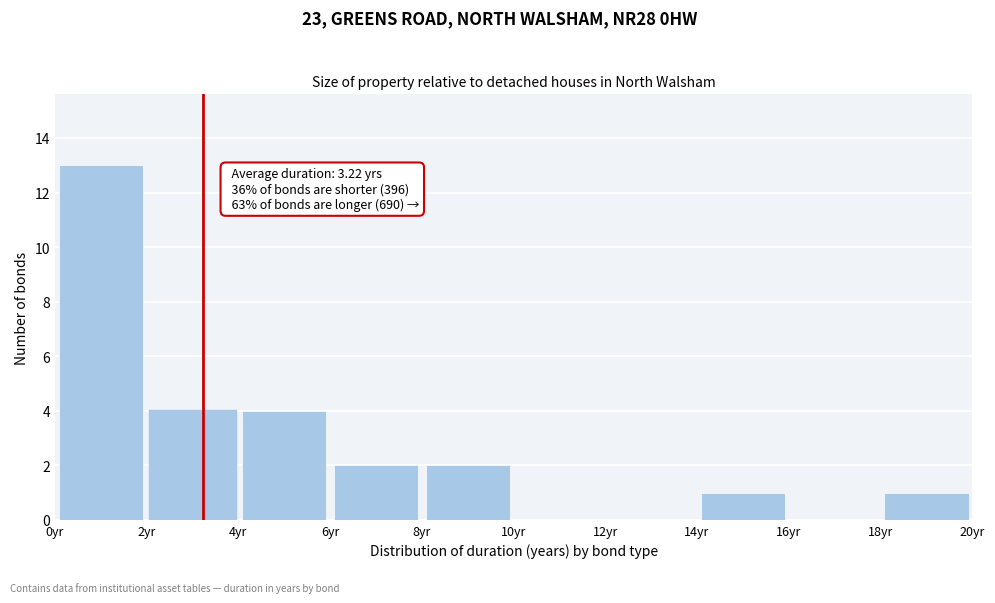

Over which range of the x-axis is the bar tallest?

0 to 2